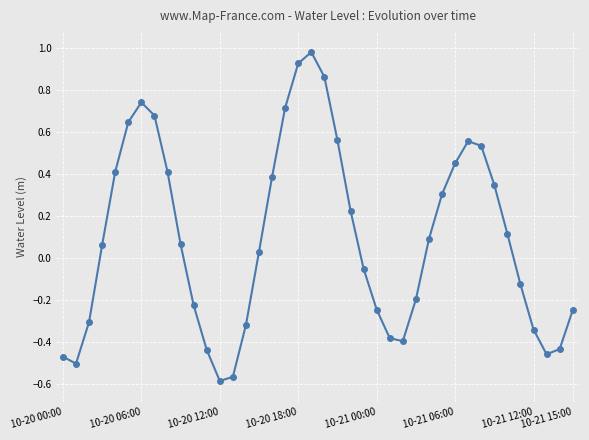

What is the difference between the maximum and minimum values?

1.6